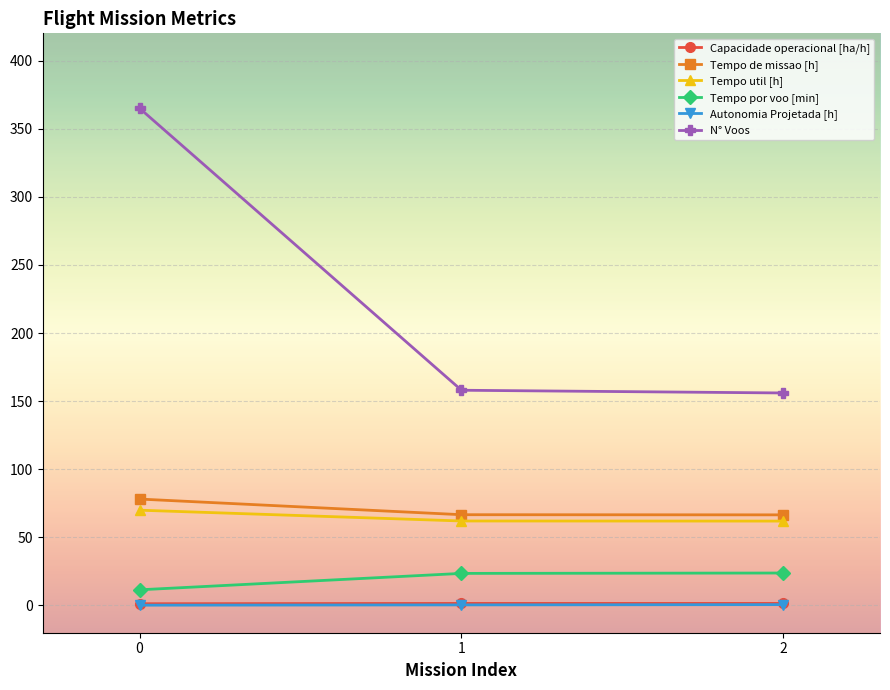

What is the minimum value for Tempo de missao [h]?

66.5